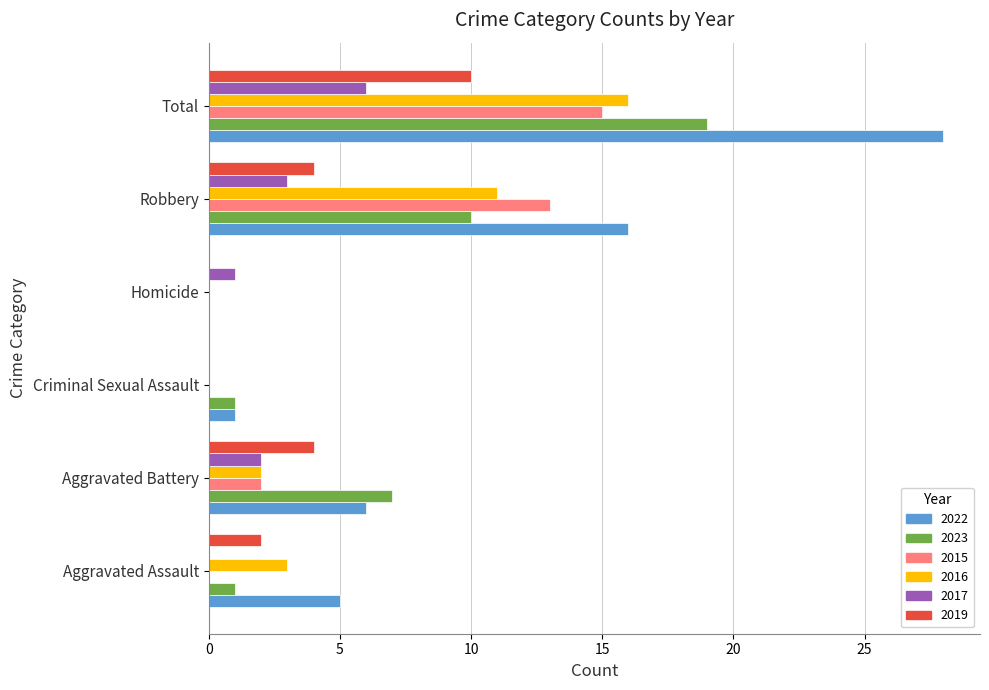

Is the value of 2016 at Robbery greater than the value of 2015 at Robbery?

No